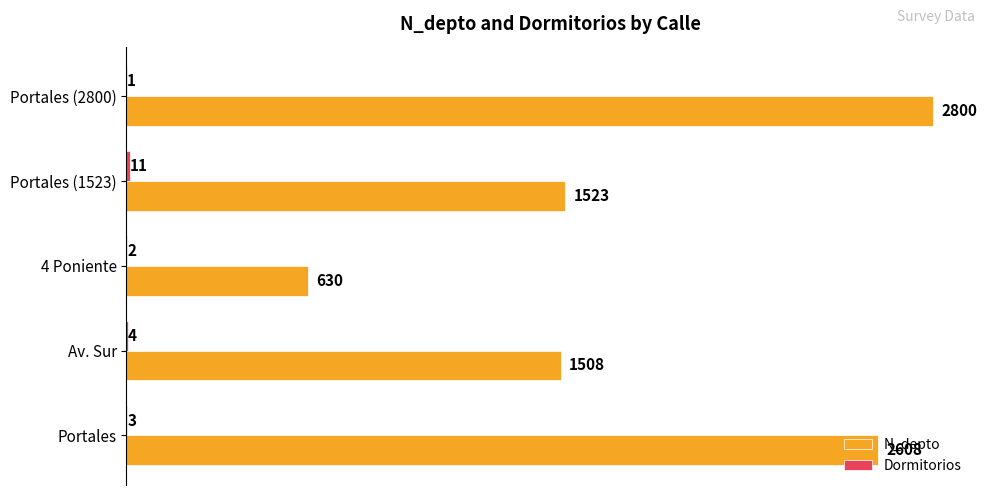

Which series changed the most between Portales and Av. Sur?

N_depto